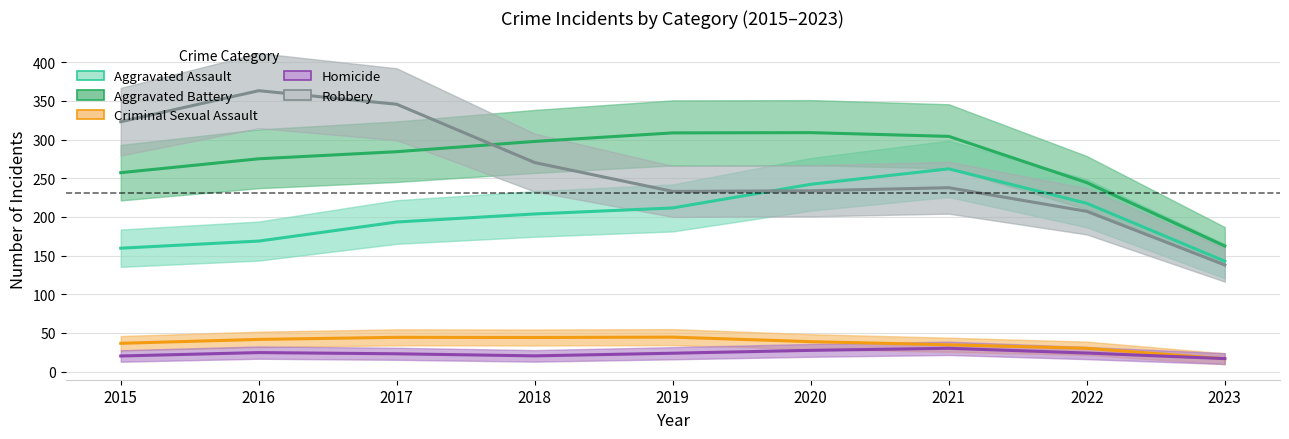

What is the value of the Aggravated Battery point at the 1st from the left?

257.2